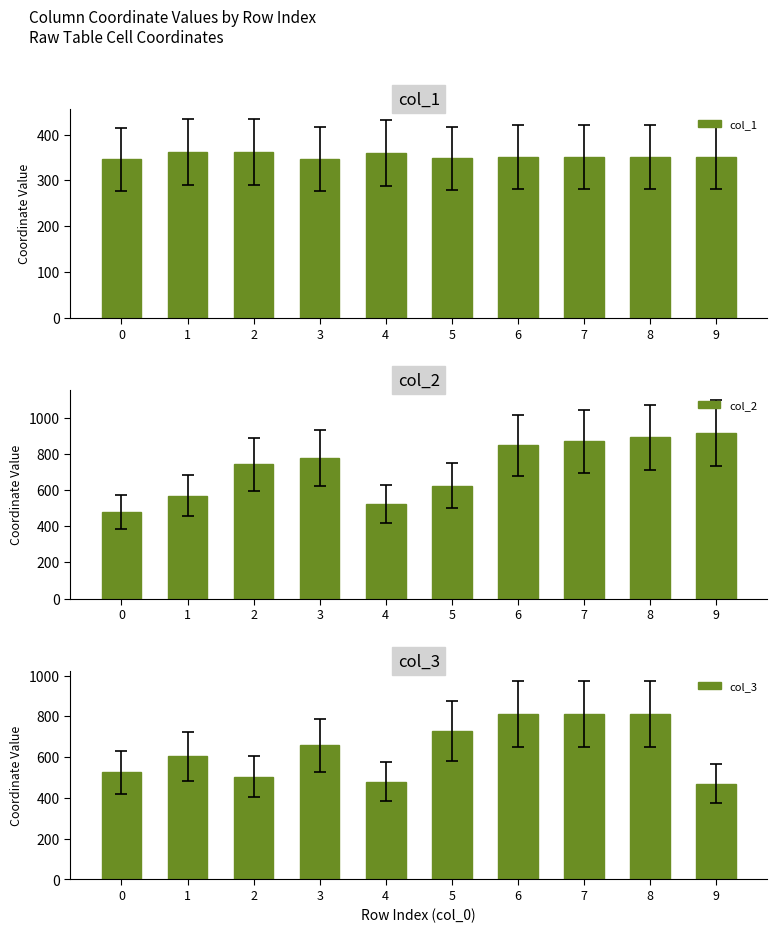

Which has a higher value, 0 or 4?

4